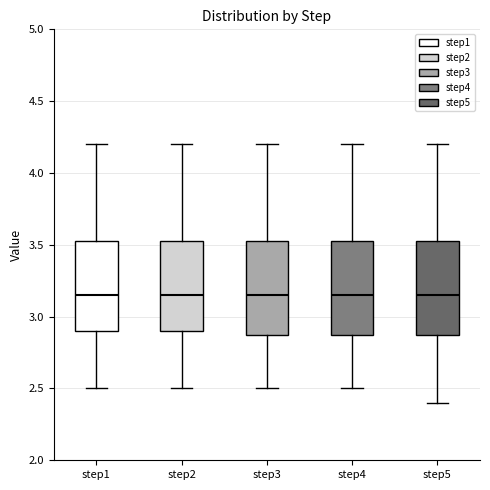

Where is the lower edge of the box for step1 on the y-axis? The values are not printed on the chart, so give them approximately, as read against the axis.

2.90